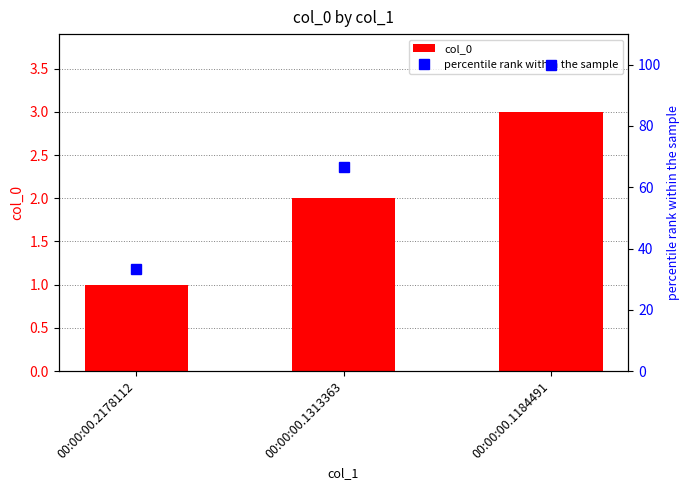

List the series in order of their peak value, lowest first.

col_0, percentile rank within the sample